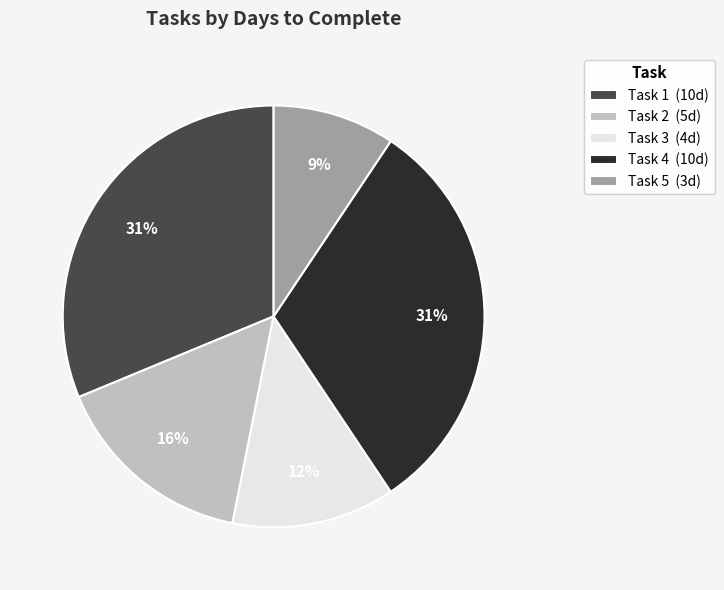

To the nearest percent, what percentage of the pie is Task 4?

31%